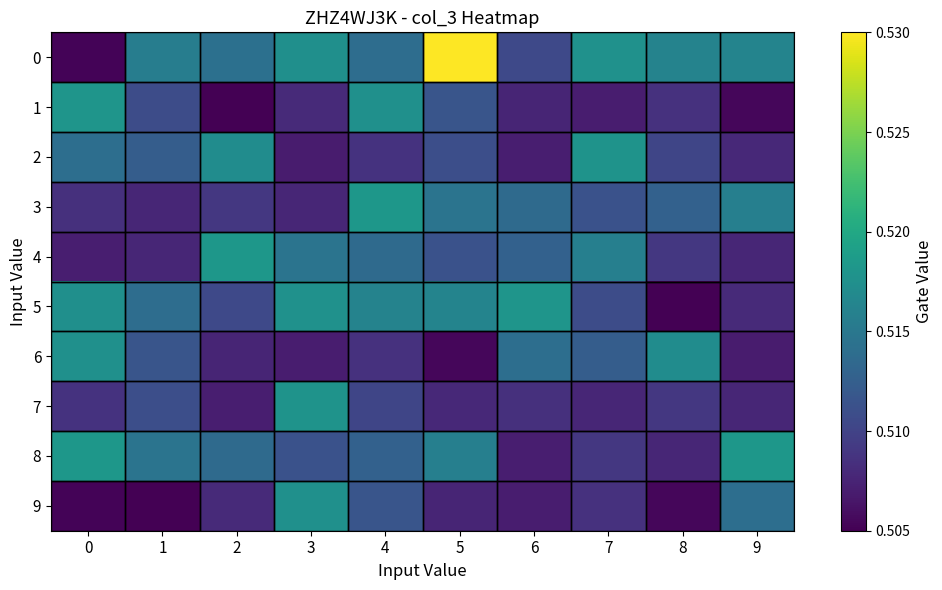

List the series in order of their peak value, lowest first.

6, 9, 2, 7, 1, 5, 3, 4, 8, 0